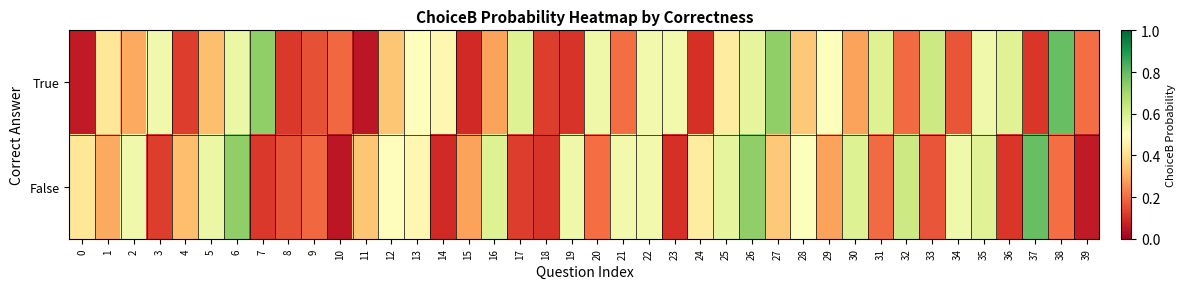

Between 11 and 14, which is larger?

14